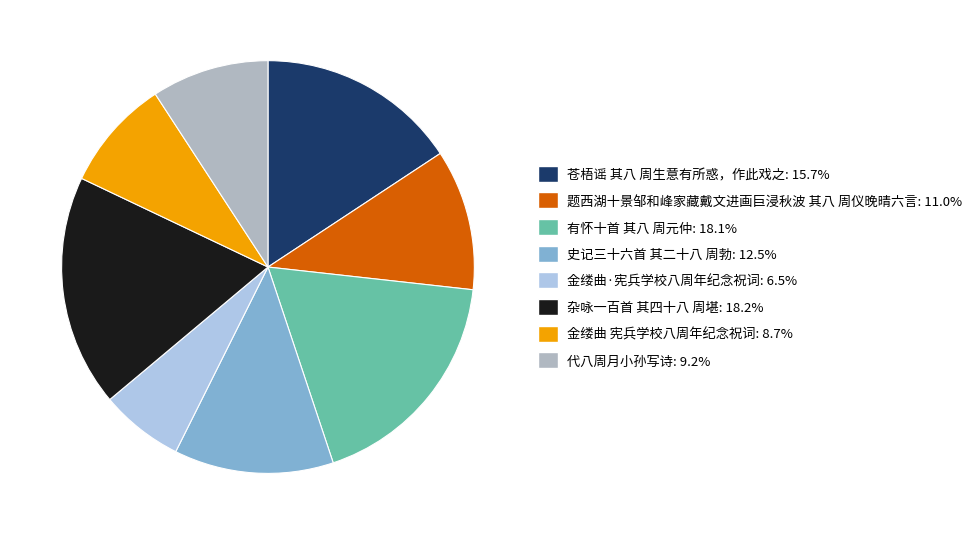

What is the smallest slice in the pie chart?

金缕曲·宪兵学校八周年纪念祝词